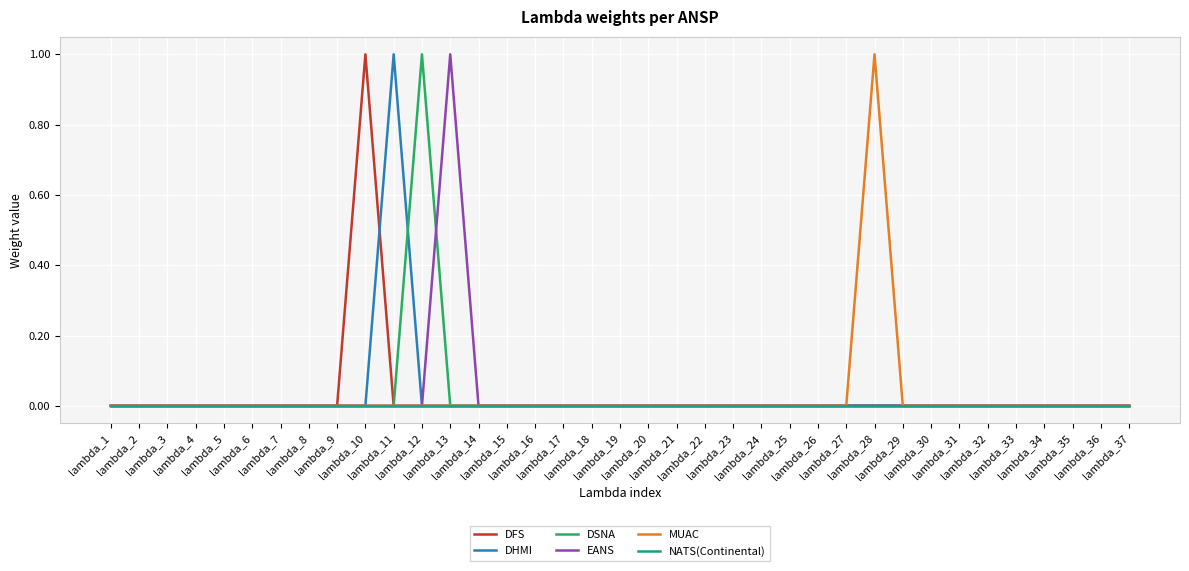

Which series has the widest spread of values?

DFS